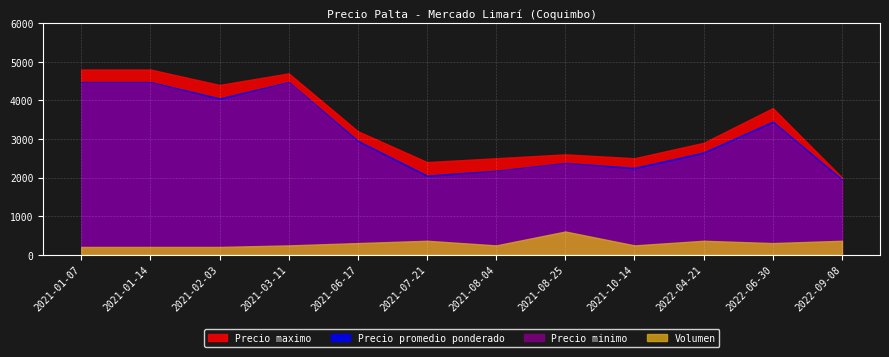

Where is Precio maximo nearest to the value 3400?

2021-06-17